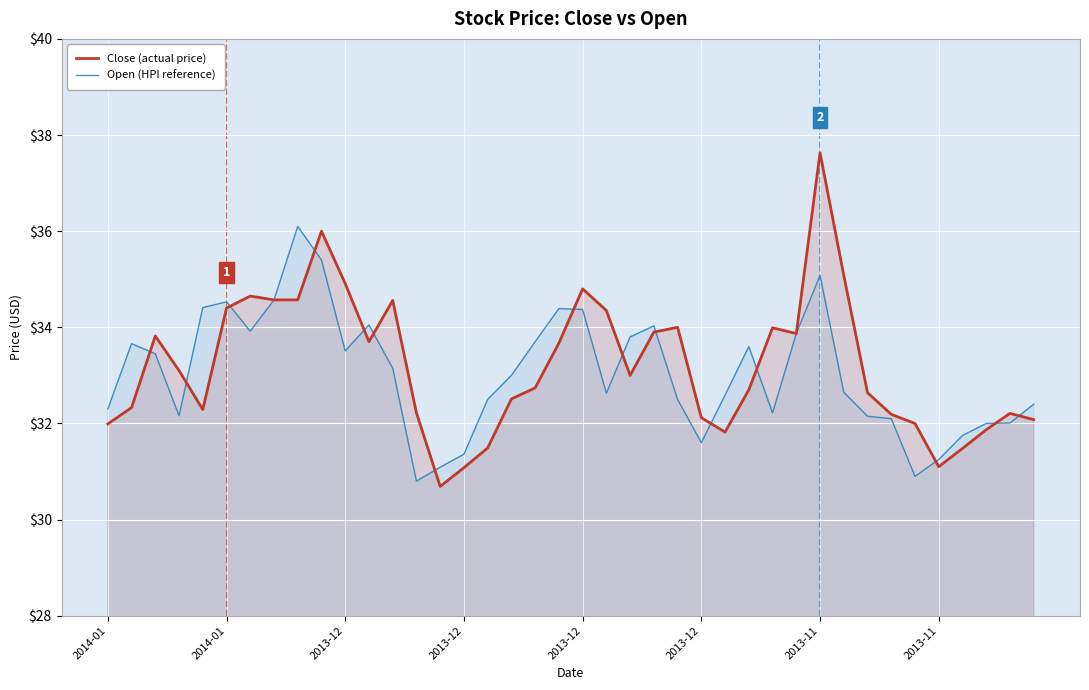

True or false: Open (HPI reference) and Close (actual price) cross at least once.

True